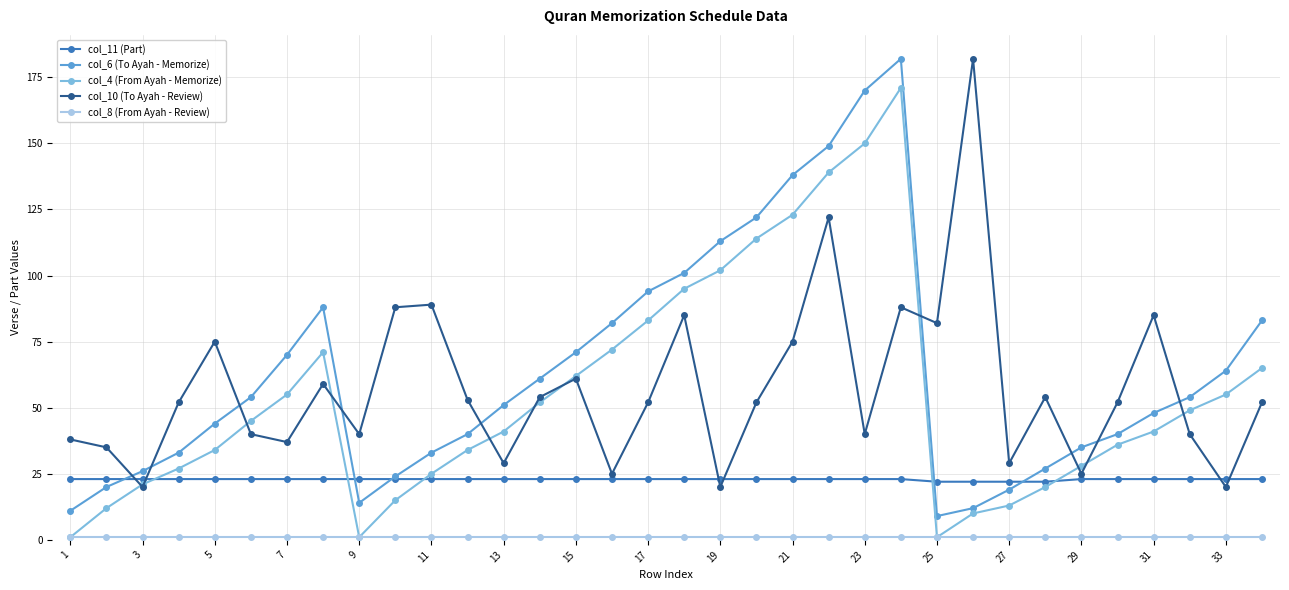

How many series are shown in this chart?

5